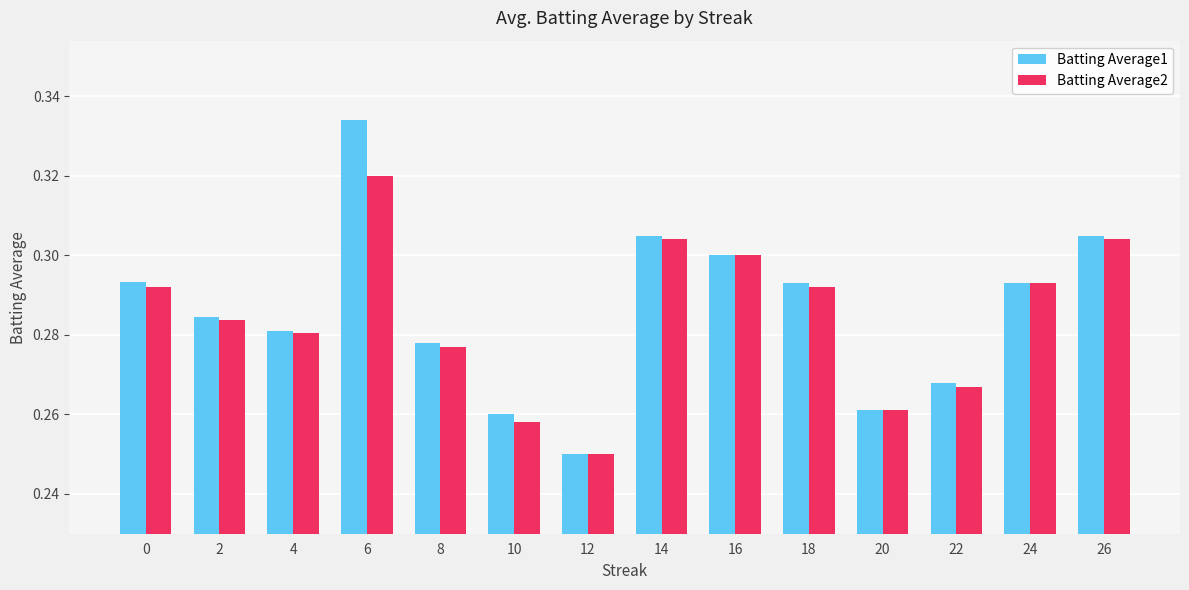

Which series has the largest range (max minus min)?

Batting Average1